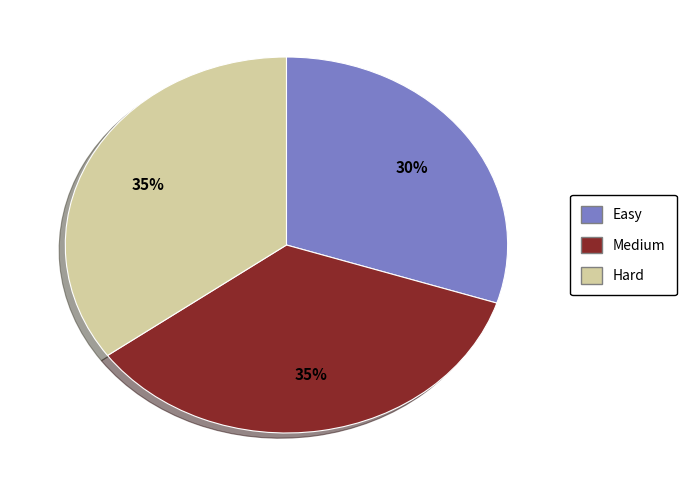

How many segments does this pie chart have?

3